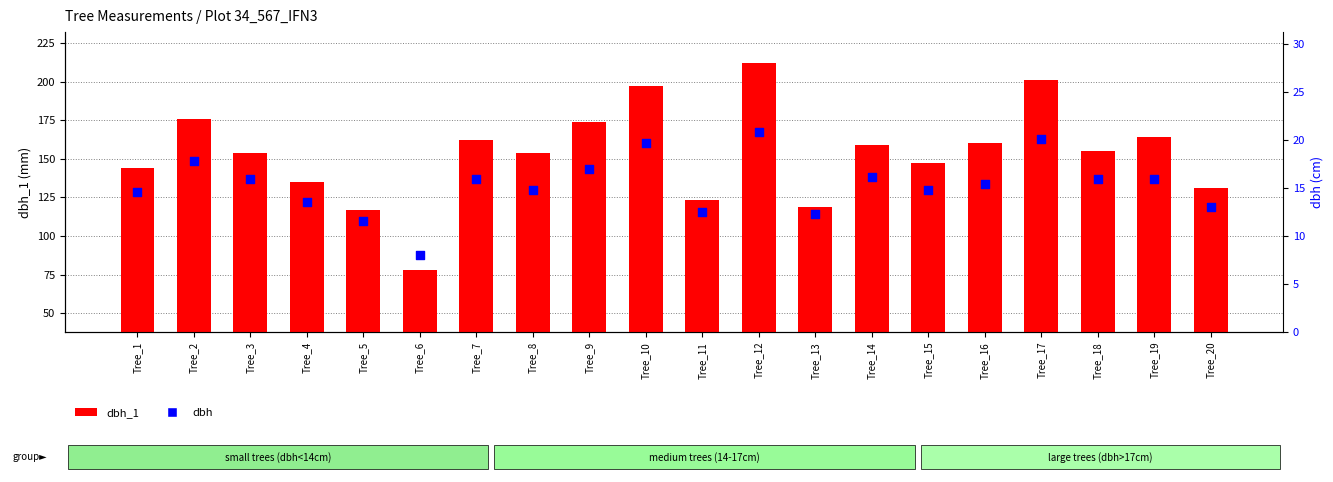

Which series has the largest total across all categories?

dbh_1